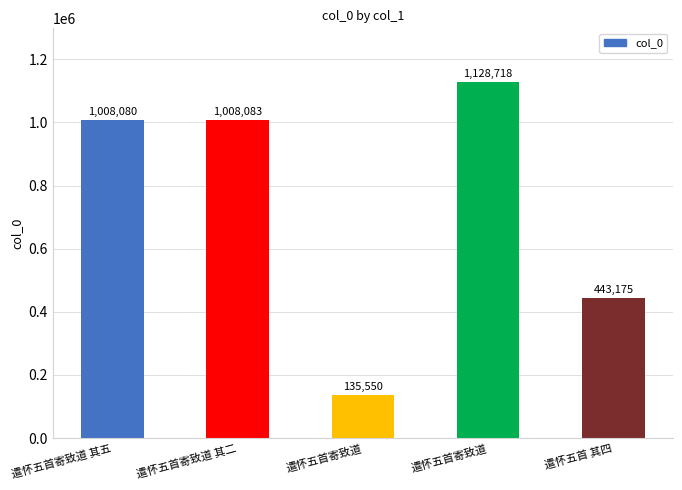

What is the label of the 5th bar from the right?

遣怀五首寄致道 其五